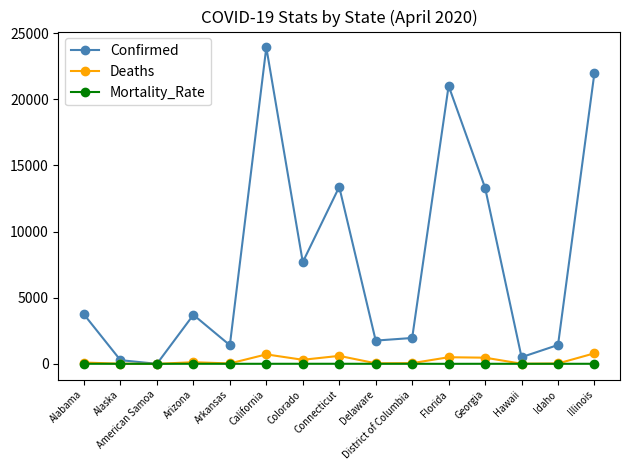

At which category does the chart reach its peak across all series?

California